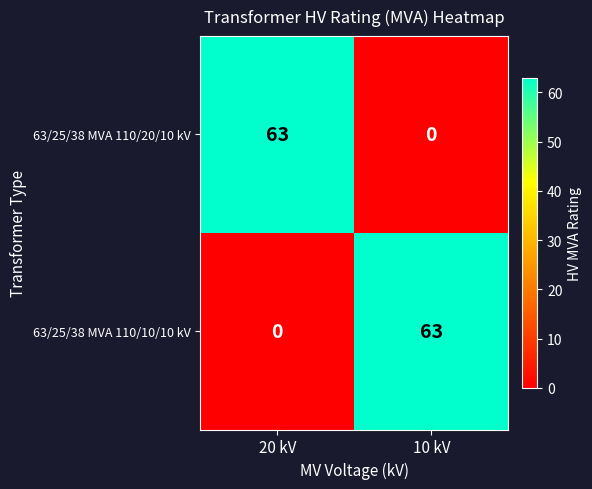

Reading left to right, what are all the values shown in this chart?

63/25/38 MVA 110/20/10 kV: 20 kV=63	10 kV=0
63/25/38 MVA 110/10/10 kV: 20 kV=0	10 kV=63